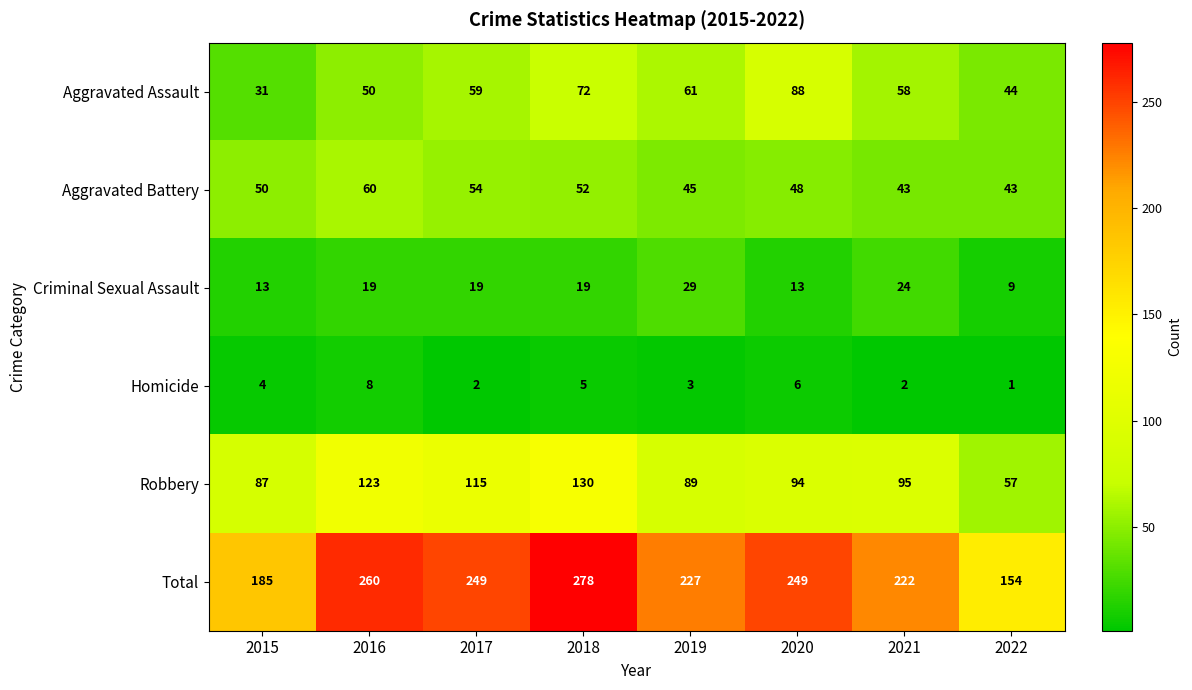

What is the sum of all Total values?

1824